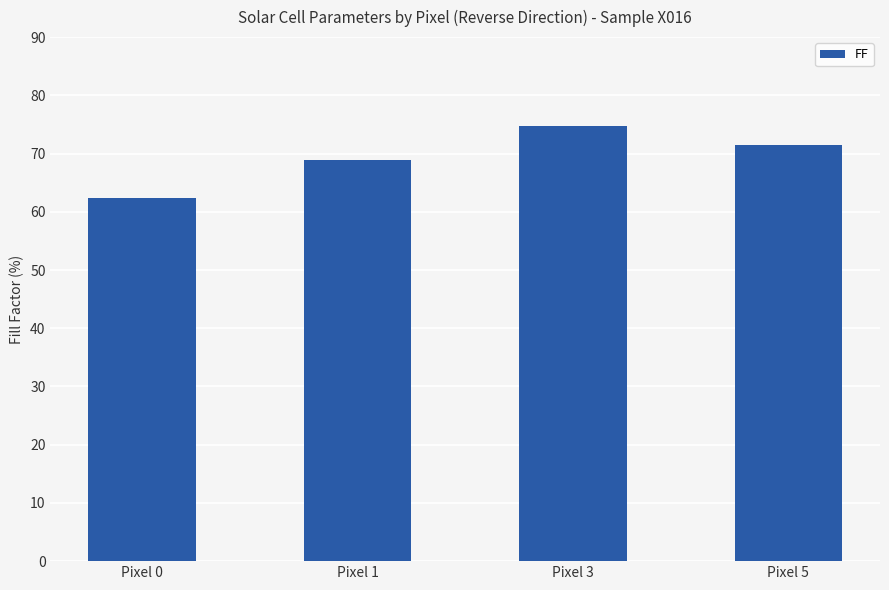

What is the change in value from Pixel 0 to Pixel 3?

+12.3